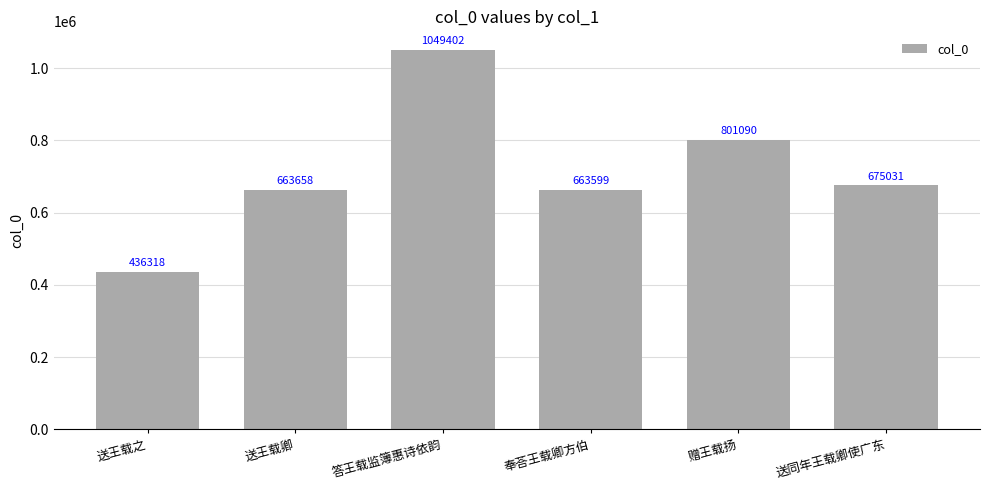

How many categories are shown in the chart?

6